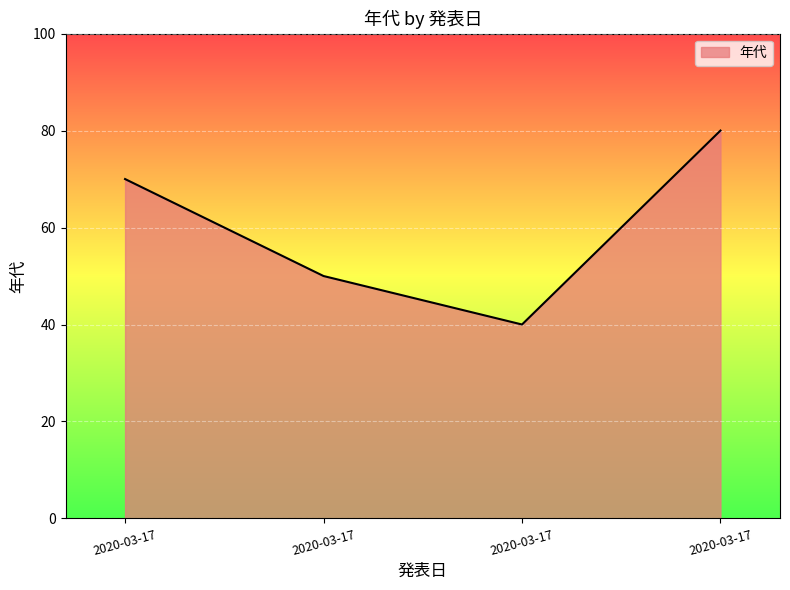

How many values are below 70?

2